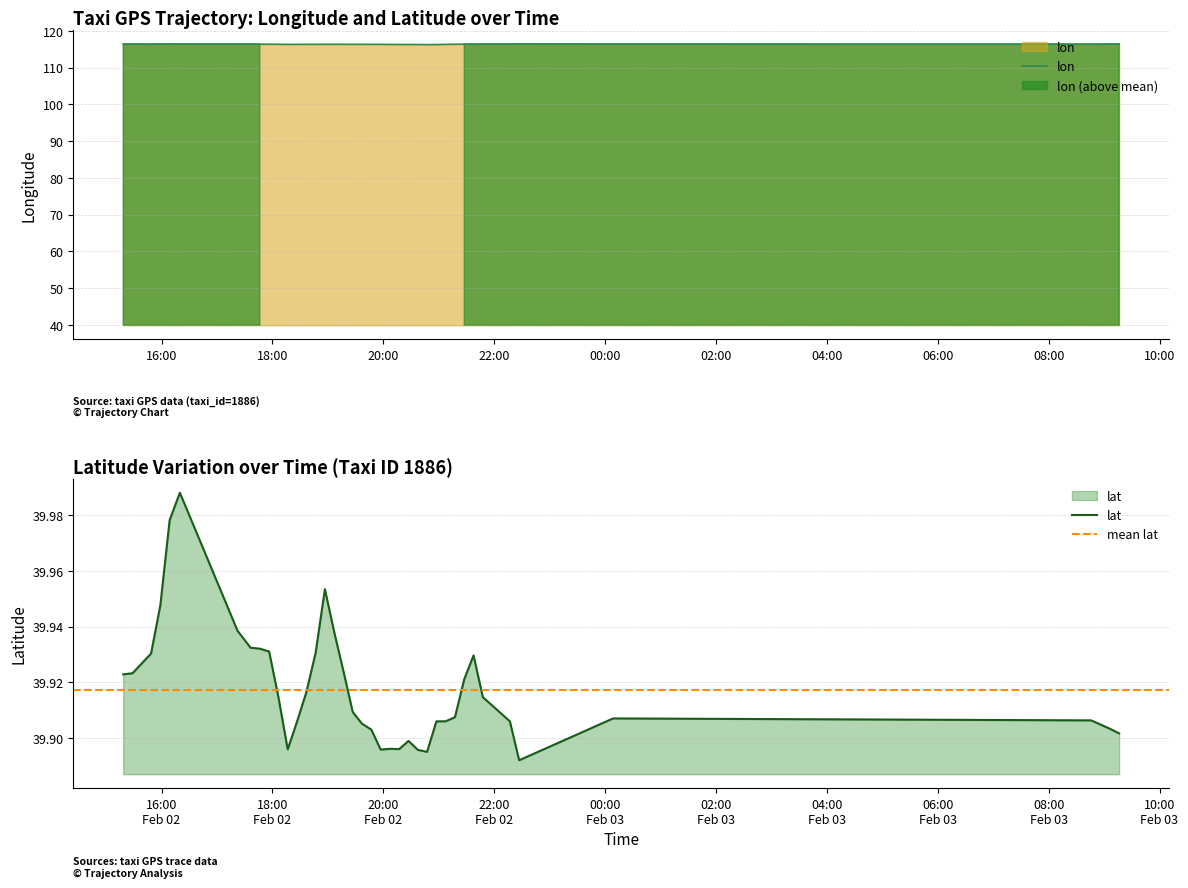

At how many categories does at least one series exceed 46?

40